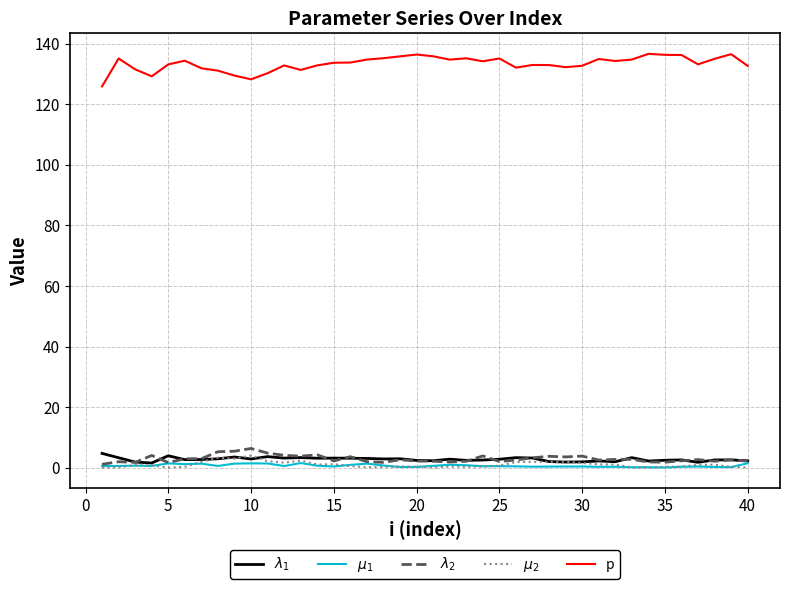

What is the average value of the $\lambda_2$ series?

3.0